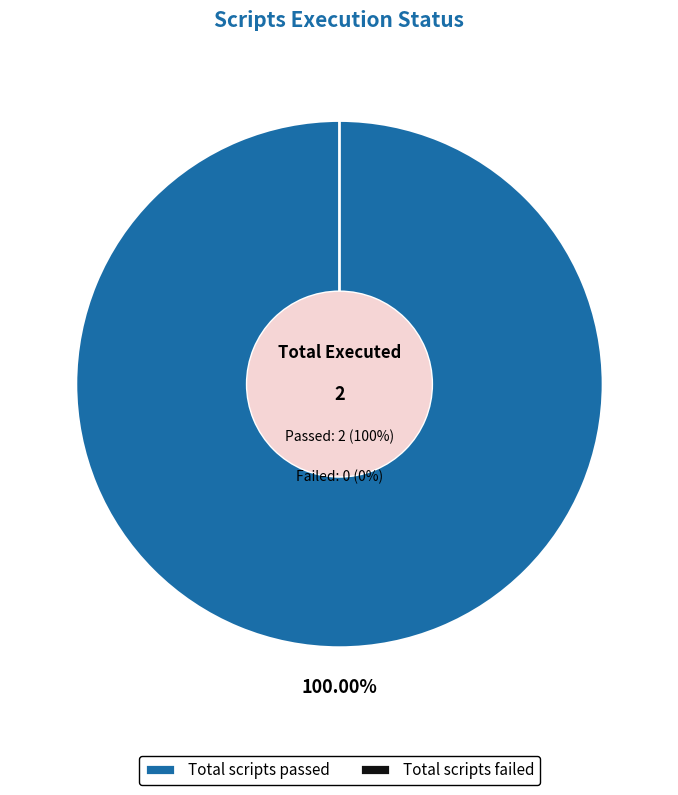

Which category has the smallest portion of the pie?

Total scripts failed